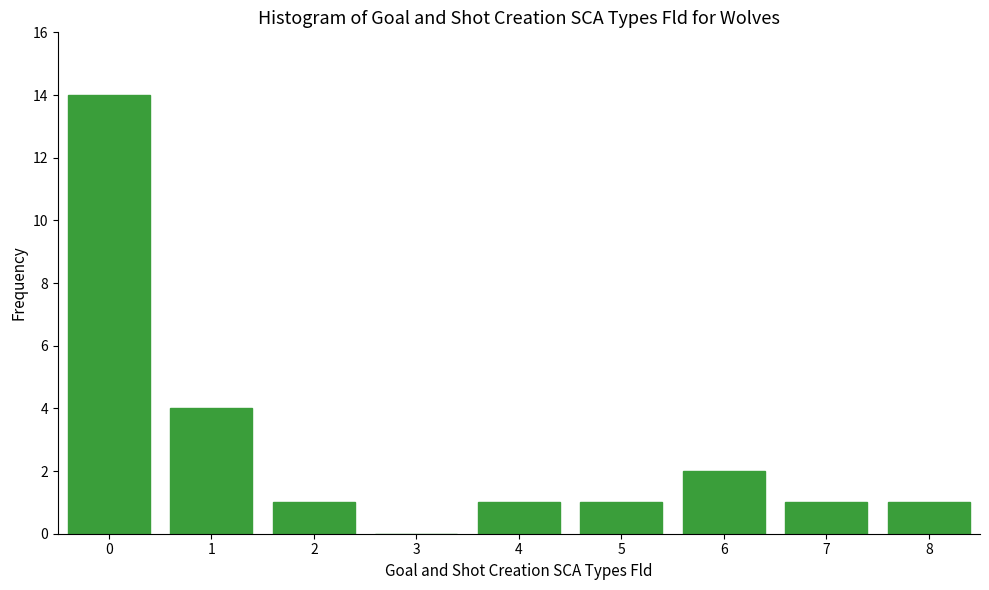

How tall is the bar that spans 3.5 to 4.5 on the x-axis? The values are not printed on the chart, so give them approximately, as read against the axis.

1